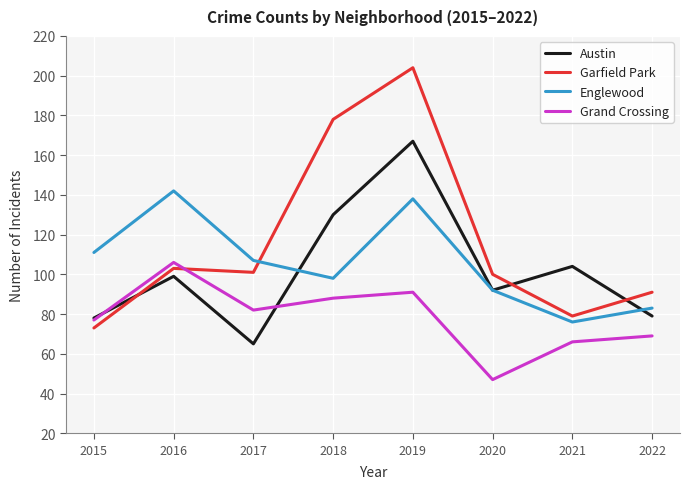

True or false: Englewood has more than 1 points higher than both neighbors.

True